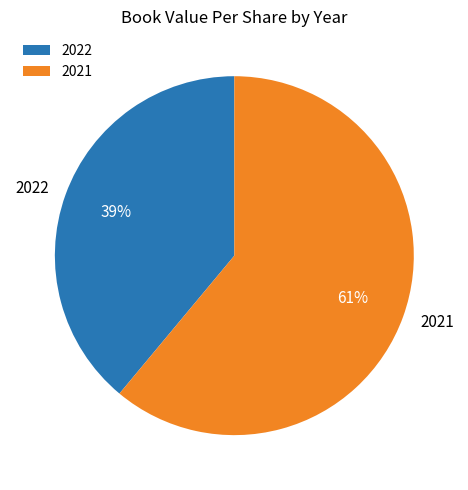

Is 2022 the majority of the pie?

No